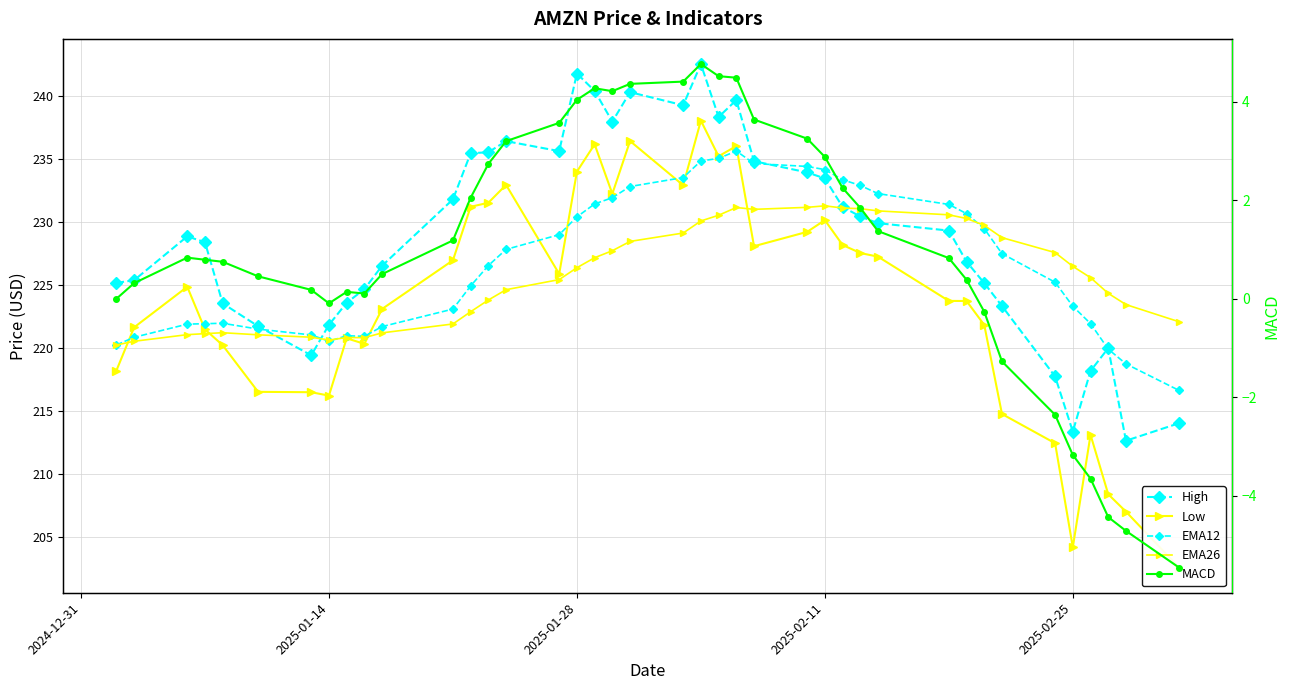

True or false: High and Low intersect in this chart.

False